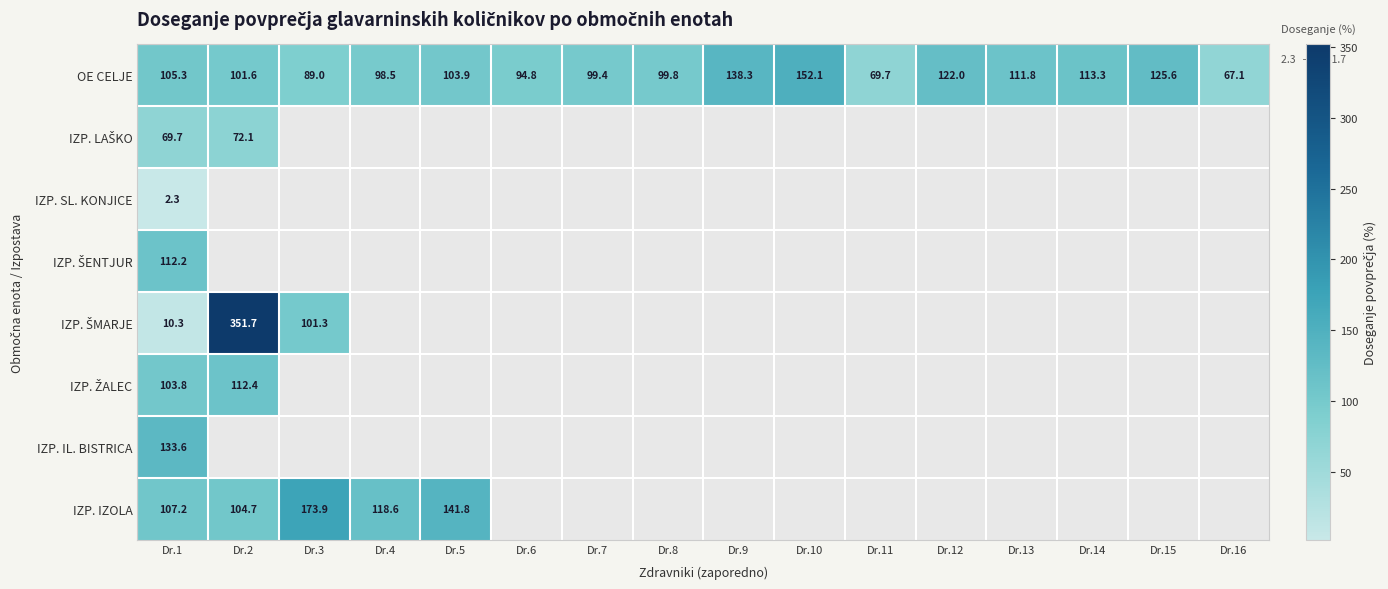

Is the value of IZP. ŠMARJE at Dr.15 greater than the value of IZP. ŽALEC at Dr.13?

No